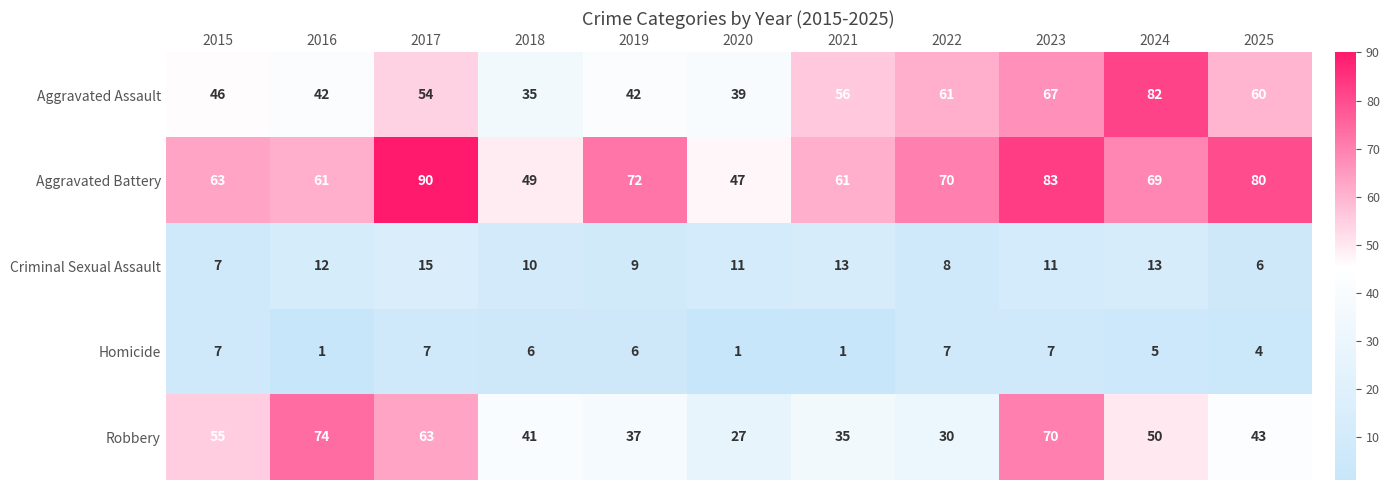

What is the total value across all series at 2021?

166